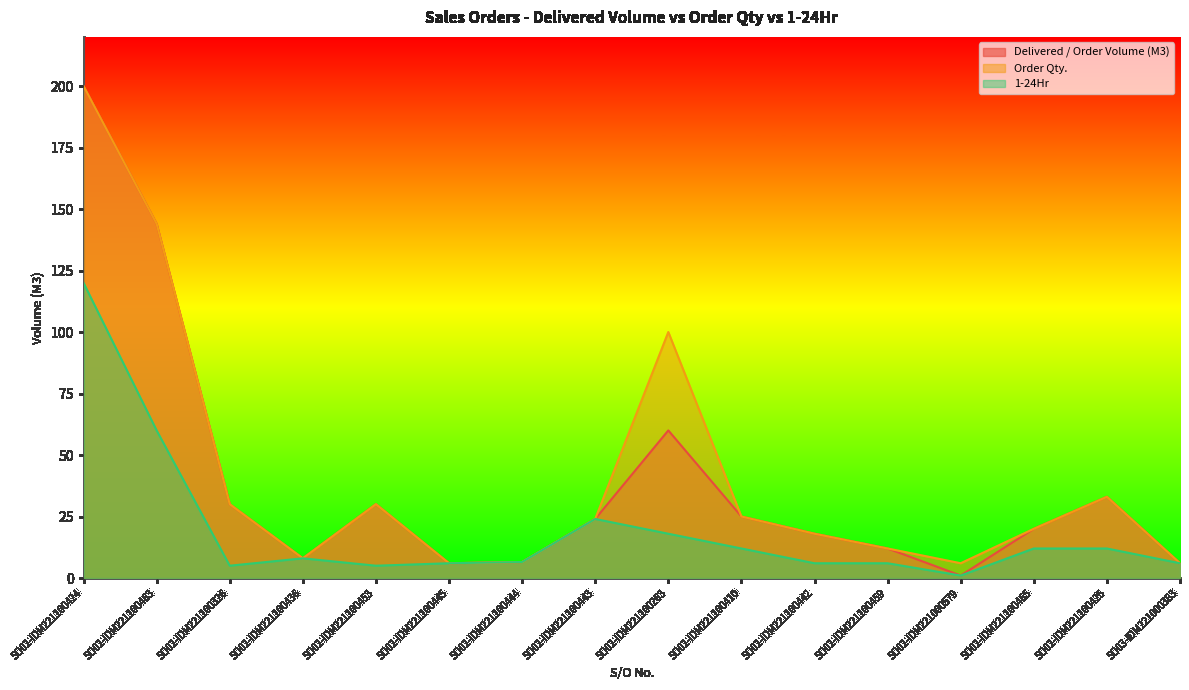

What is the label of the 3rd point from the right?

SO02-IDM221100465